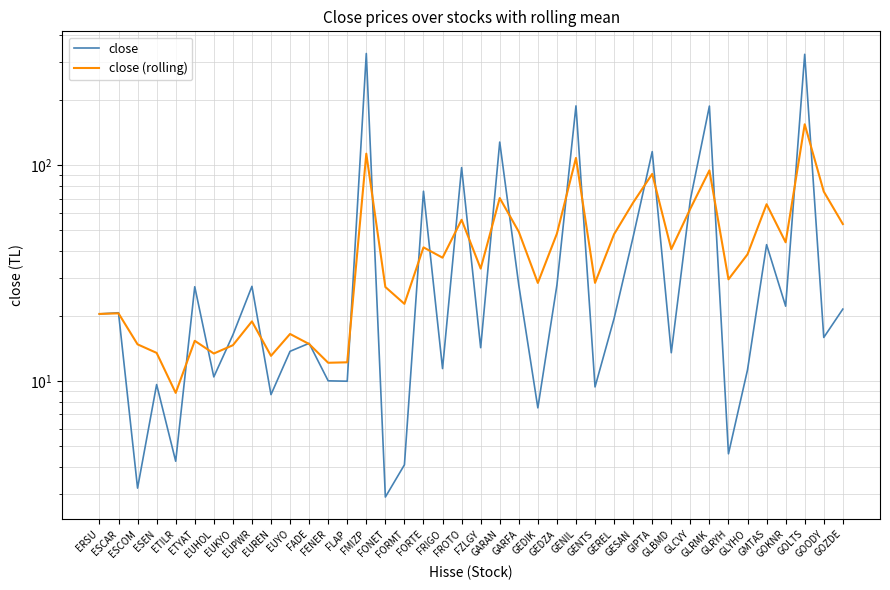

At which category does close (rolling) reach its first local valley?

ETILR